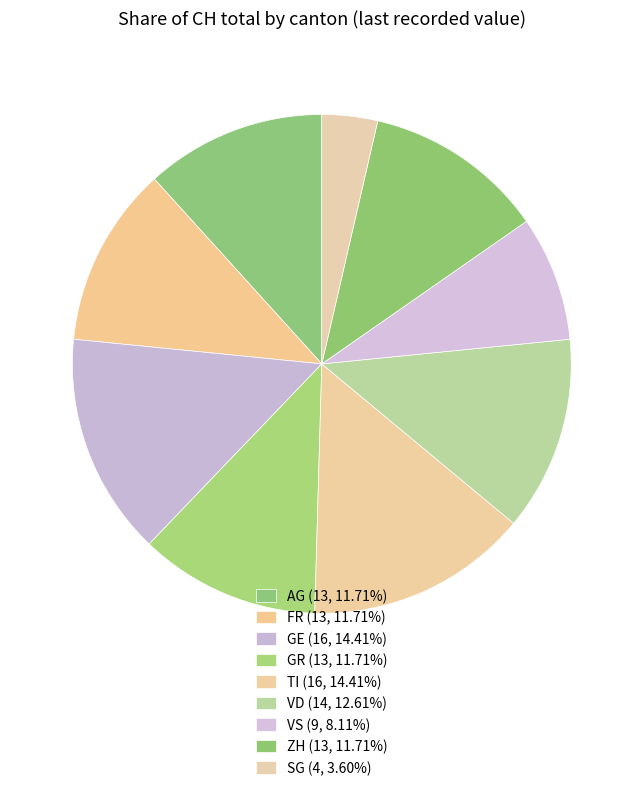

How many slices are in this pie chart?

9